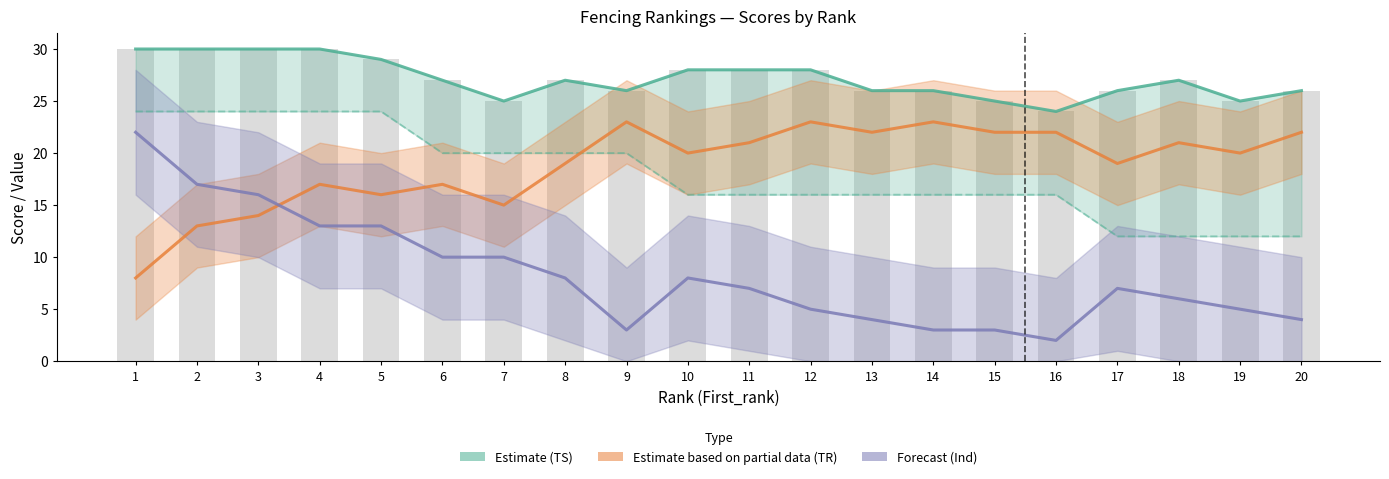

What is the sum of the TS (raw) values at 2 and 3?

60